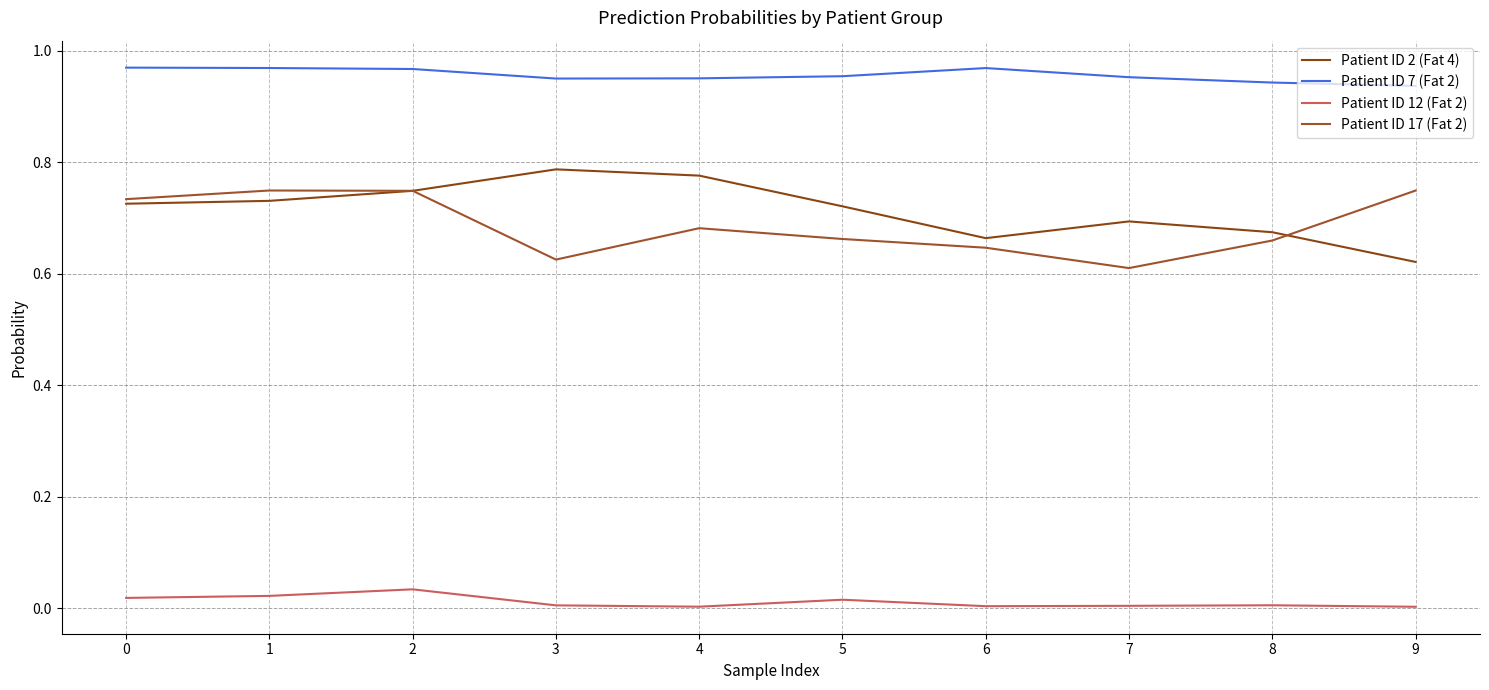

What is the greatest value displayed?

1.0